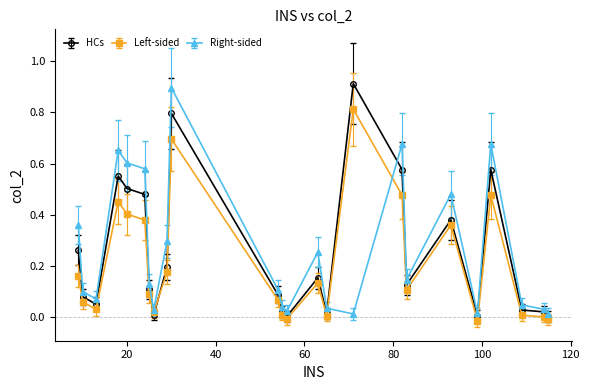

What are all the series names shown in the legend?

HCs, Left-sided, Right-sided